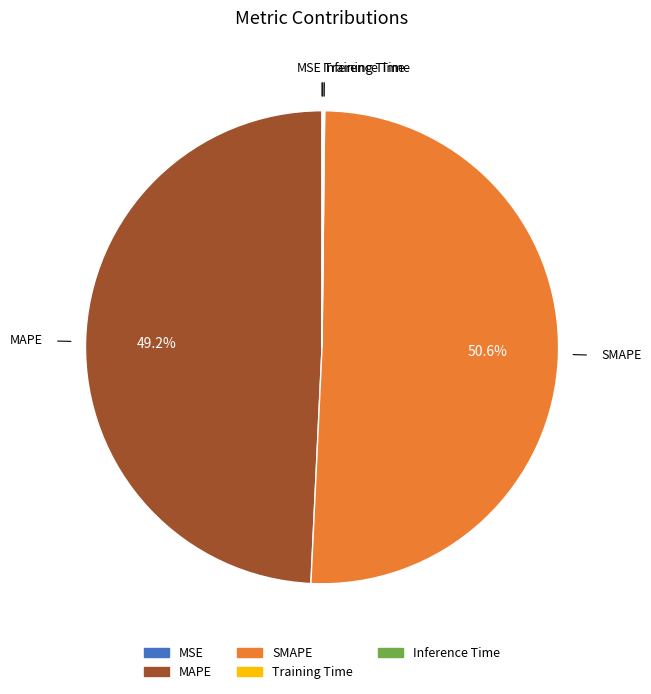

Which category has the biggest portion of the pie?

SMAPE